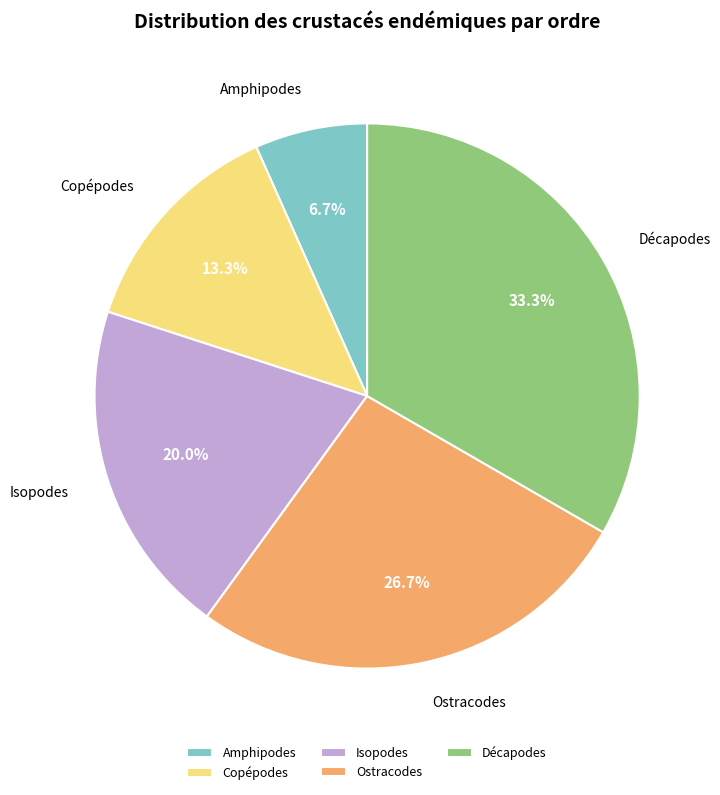

The Ostracodes slice represents 27% of the pie. True or false?

True